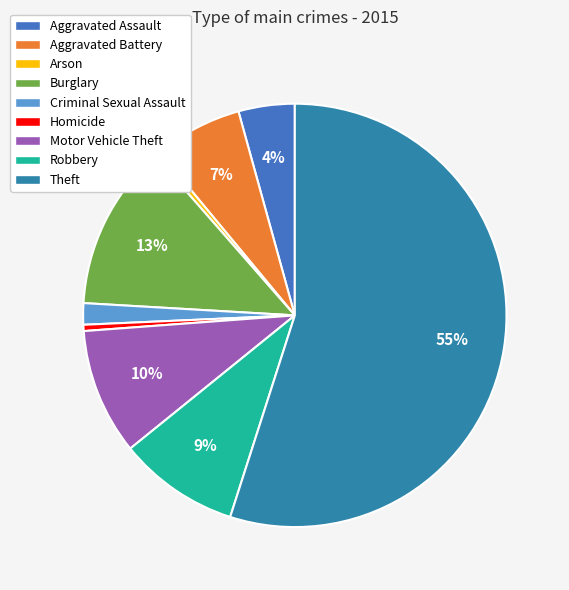

Is the sum of Motor Vehicle Theft and Theft greater than half?

Yes